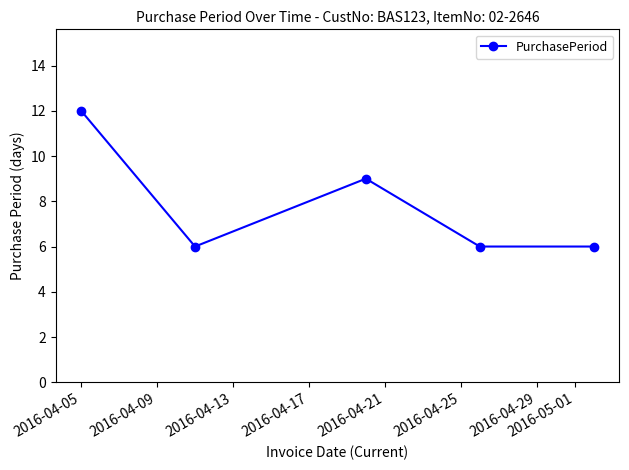

What is the difference between the second highest and second lowest values?

3